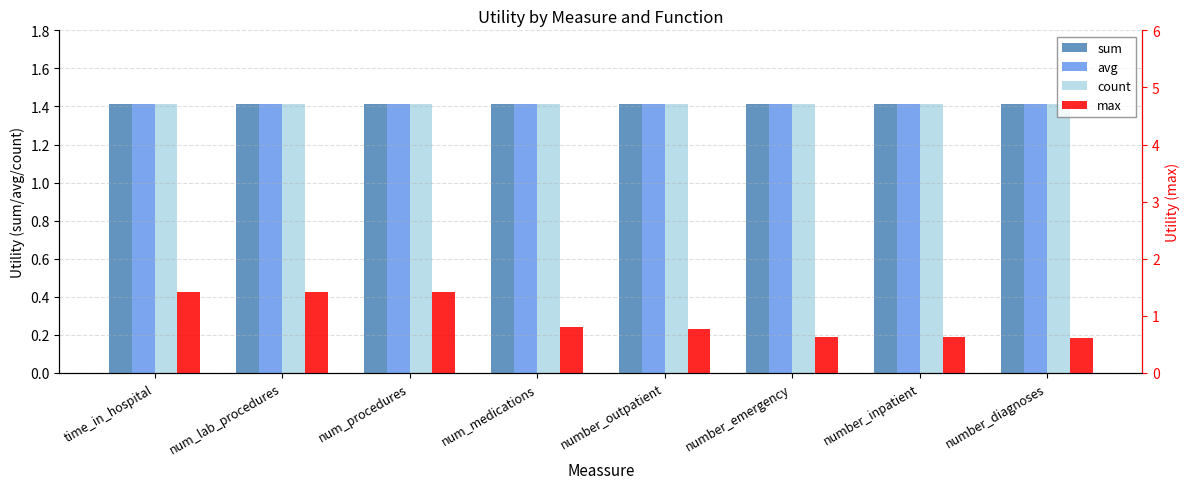

How many distinct data groups are displayed?

4